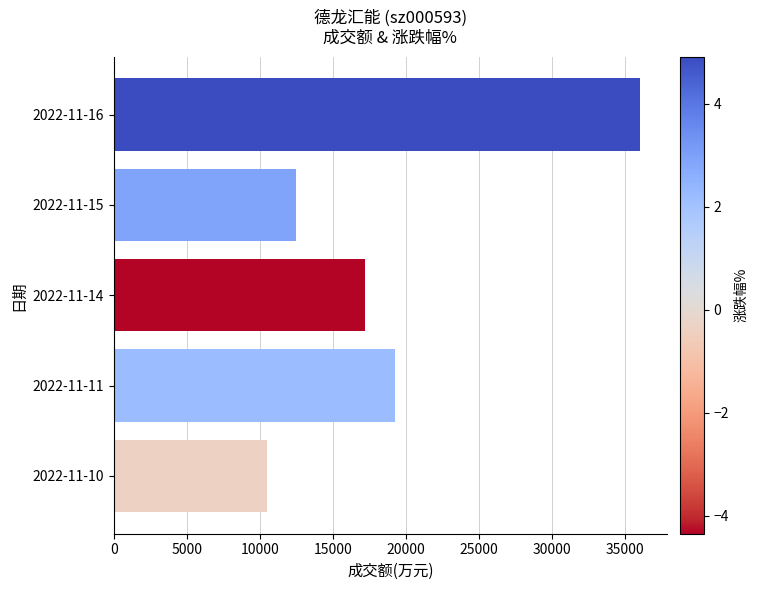

How many values are below 17172?

2